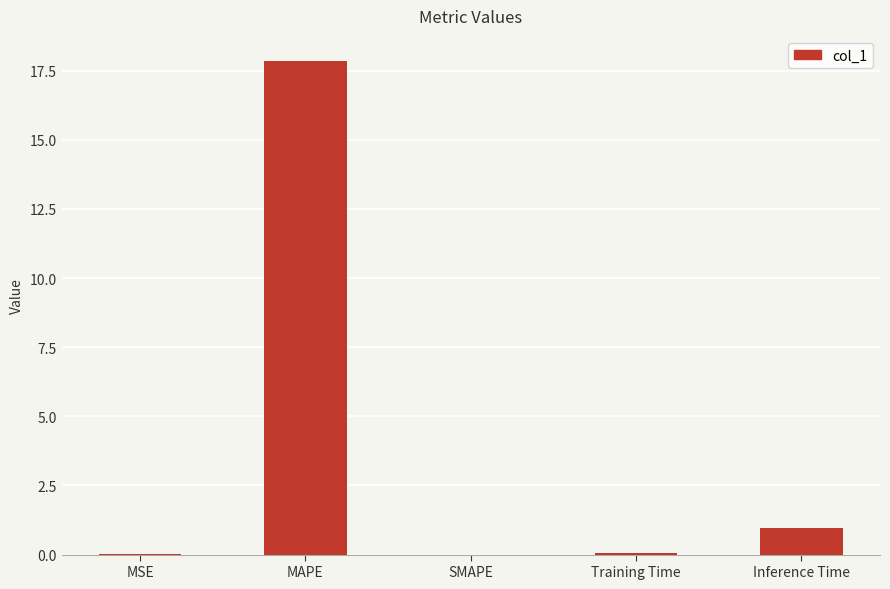

At which category does the chart reach its peak across all series?

MAPE